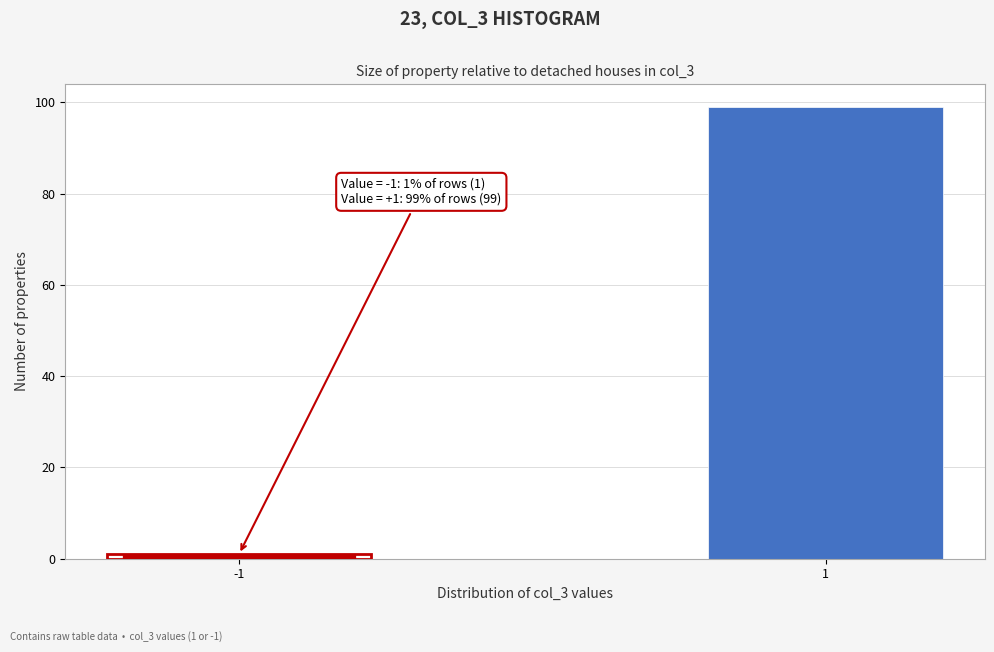

Reading left to right, transcribe all the data shown in this chart.

-1=1	1=99